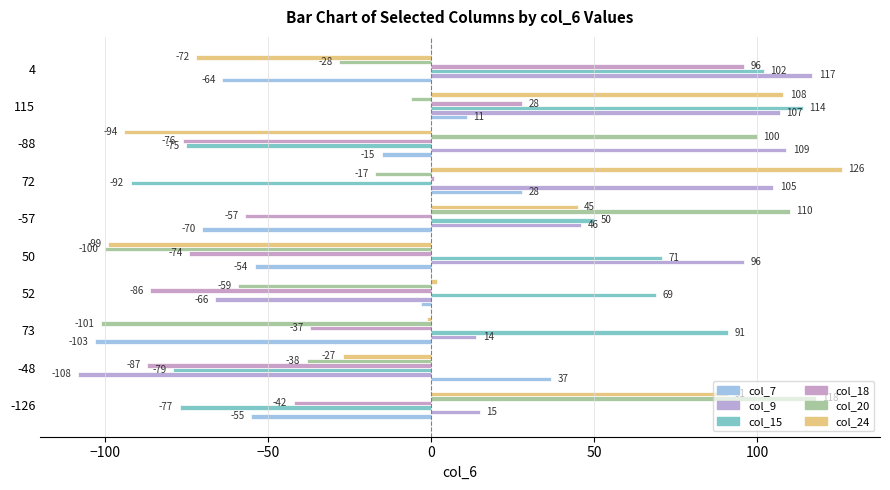

List the series in order of their peak value, lowest first.

col_7, col_18, col_15, col_9, col_20, col_24